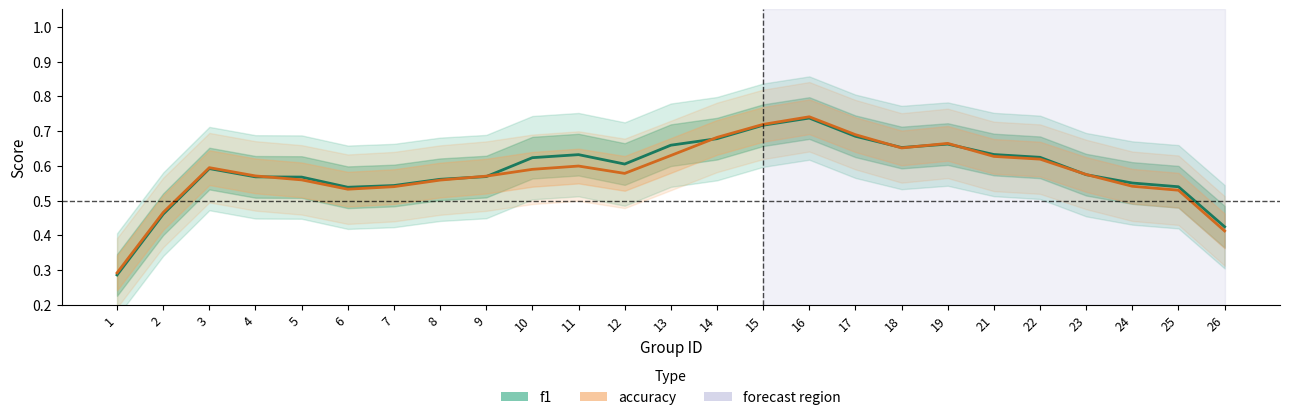

Between 10 and 22, which is larger?

22